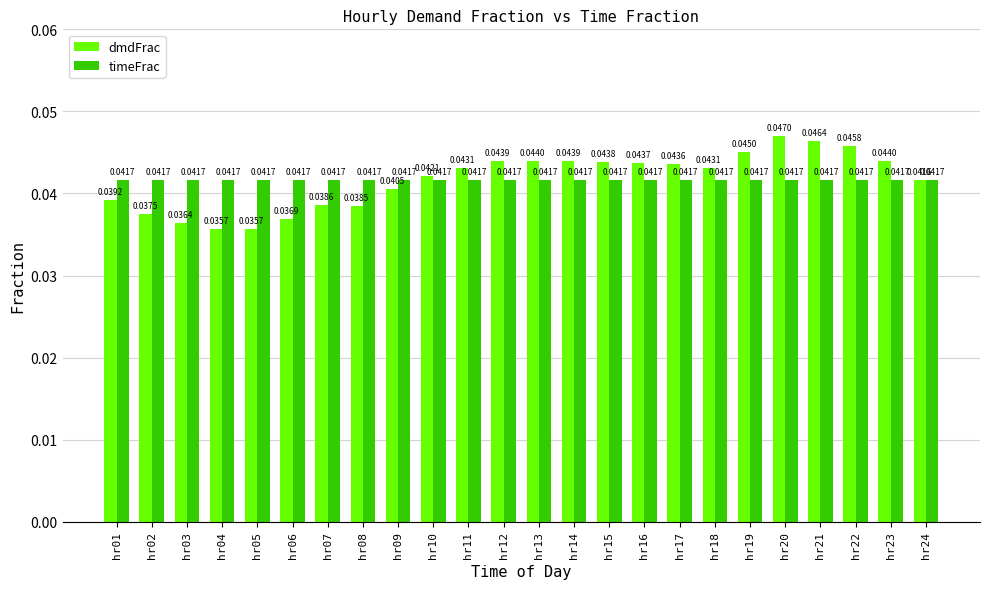

What is the sum of all dmdFrac values?

1.0